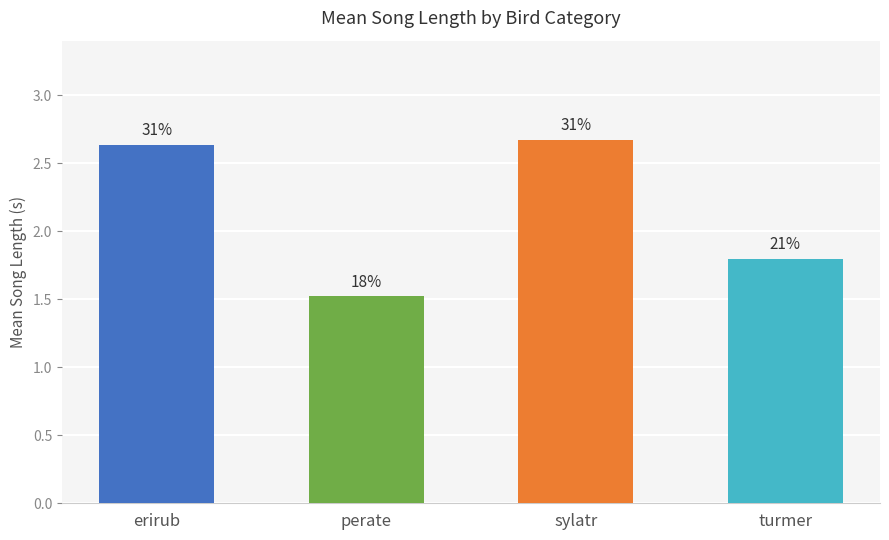

Are the bars horizontal?

No